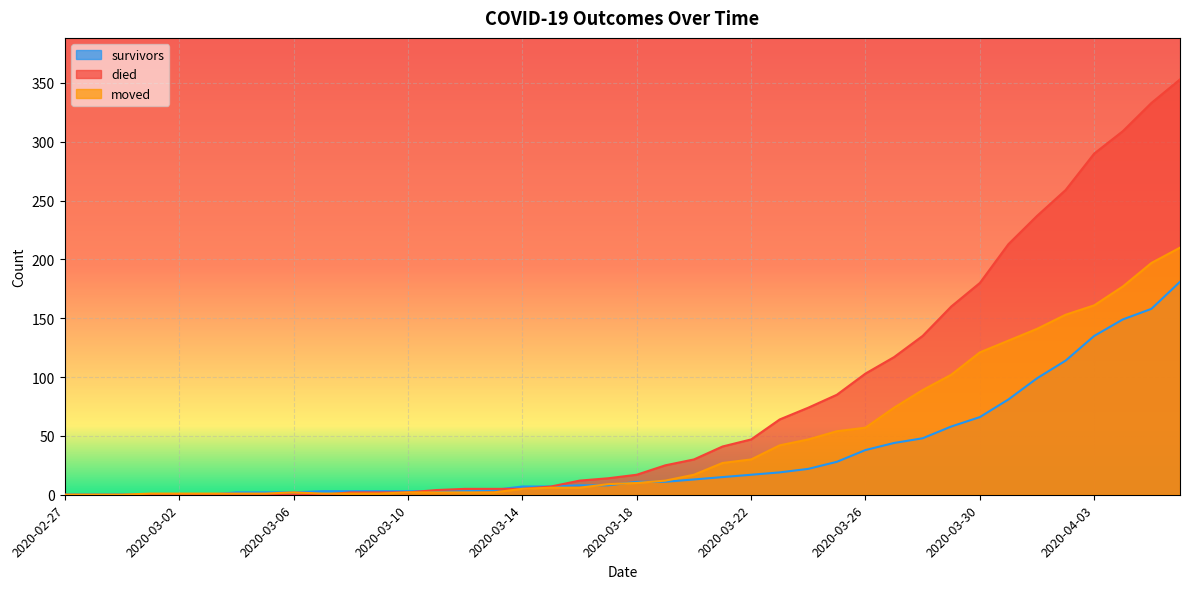

True or false: survivors and died cross at least once.

True